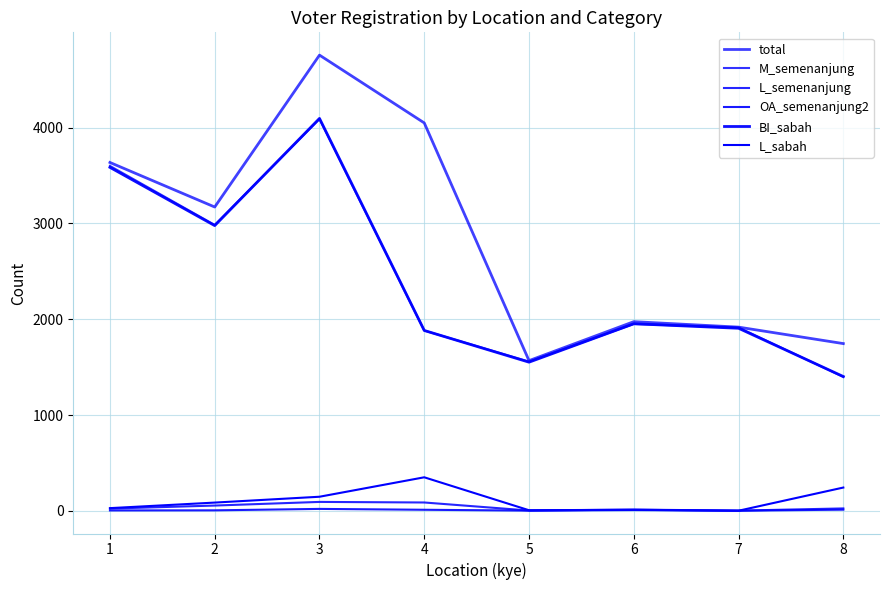

The value of total at 6 is 1211. True or false?

False